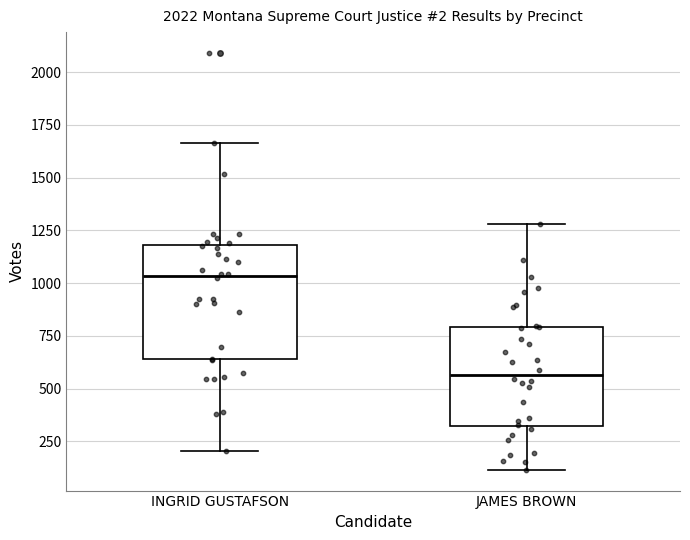

Which box's median line is the highest?

INGRID GUSTAFSON